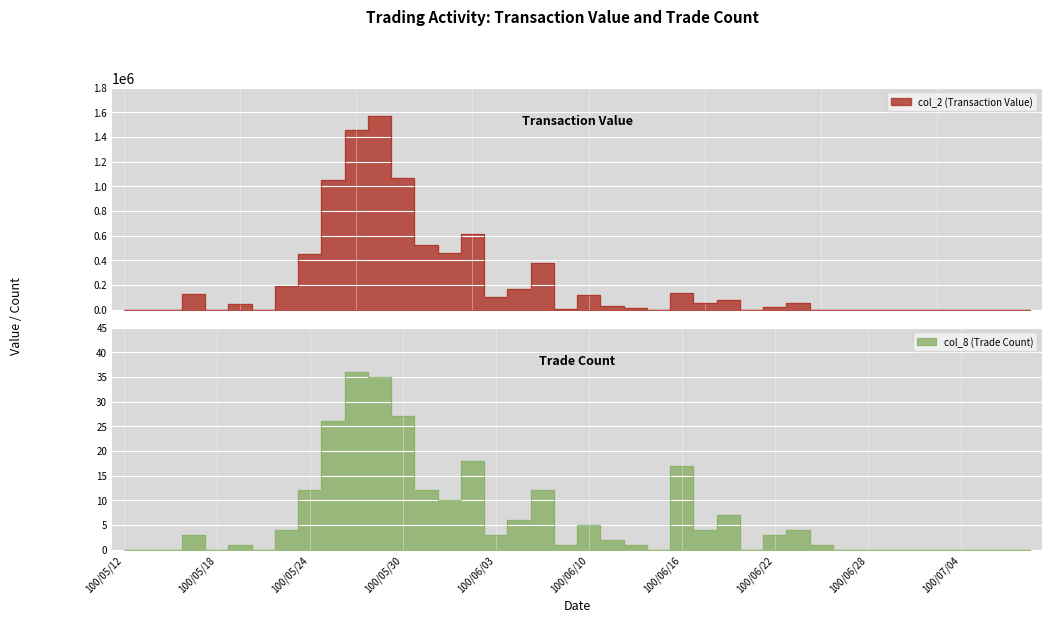

Between 100/05/24 and 100/06/08, which series saw the biggest shift?

col_2